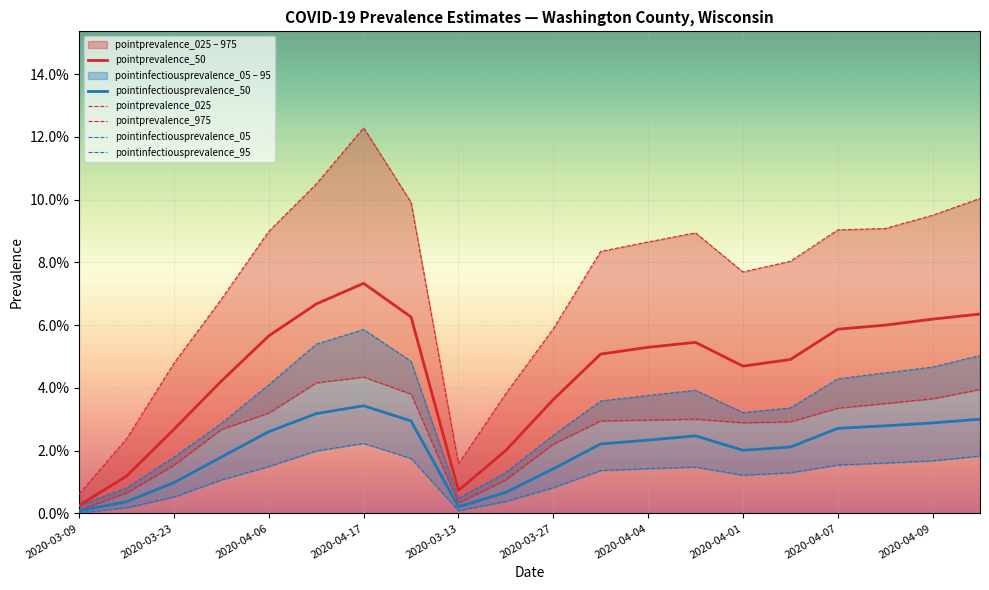

True or false: pointinfectiousprevalence_50 and pointinfectiousprevalence_95 intersect in this chart.

False